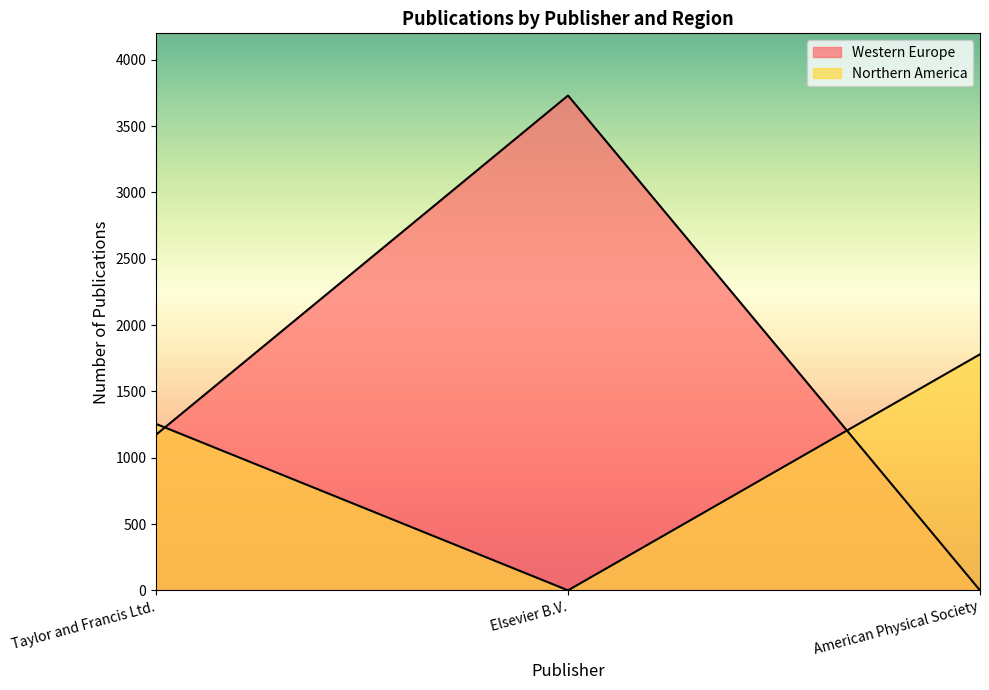

Where does the Northern America series first go above 1255?

American Physical Society